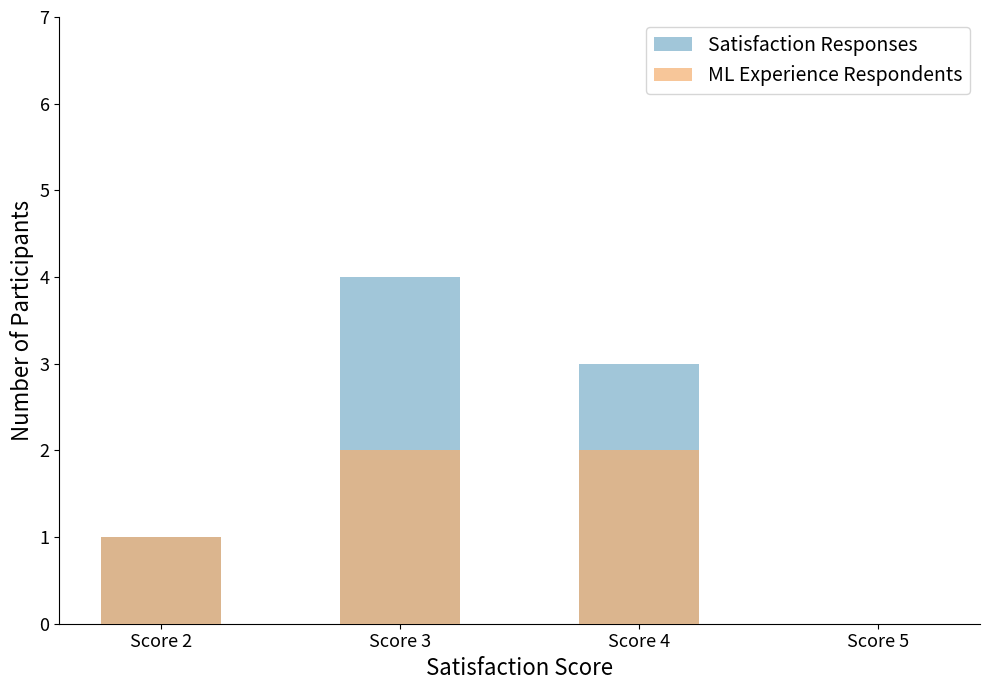

What is the value of the ML Experience Respondents bar at the 3rd from the left?

2